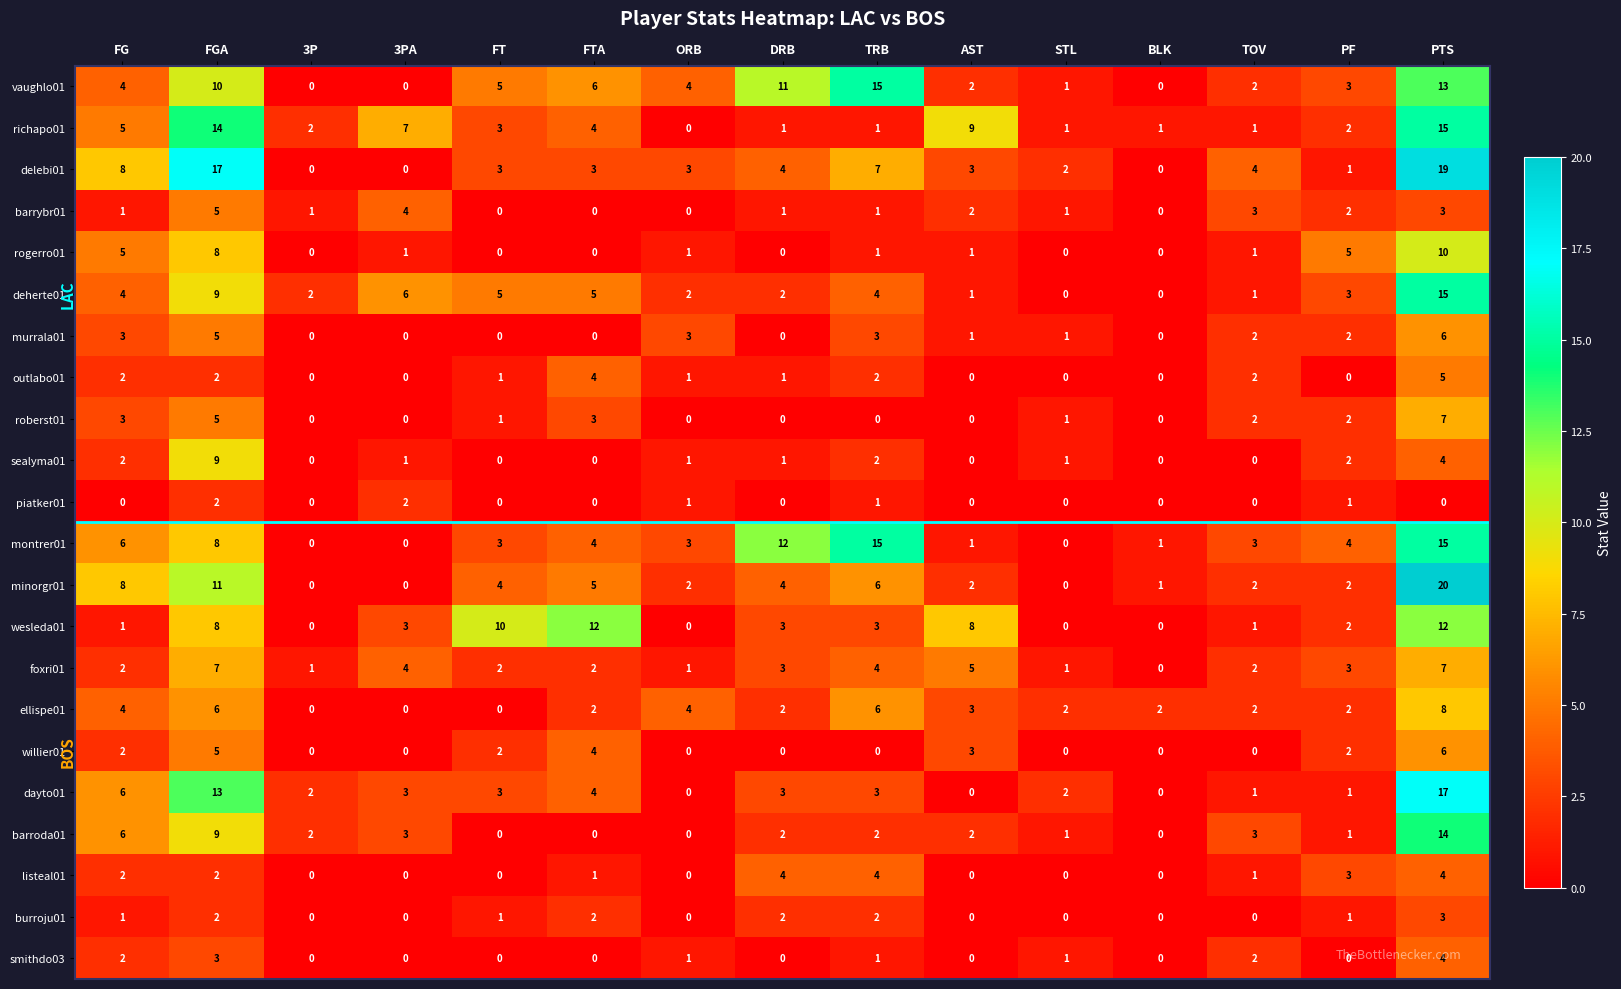

Is it true that smithdo03 equals 0 at 3PA?

True